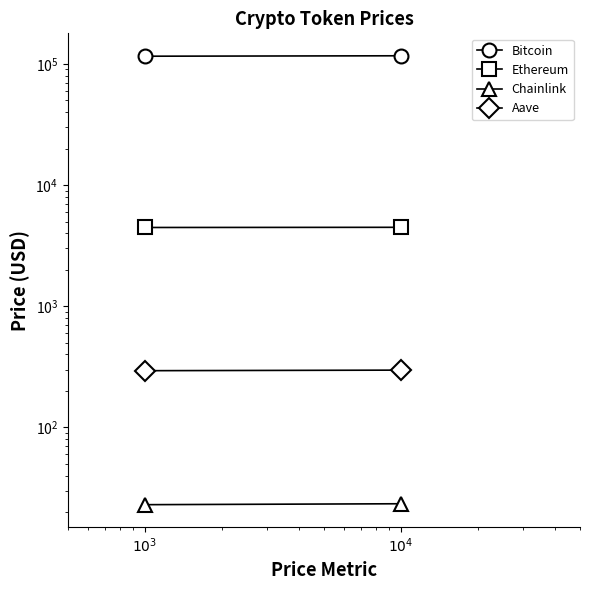

How many Chainlink values are between 23 and 24?

2